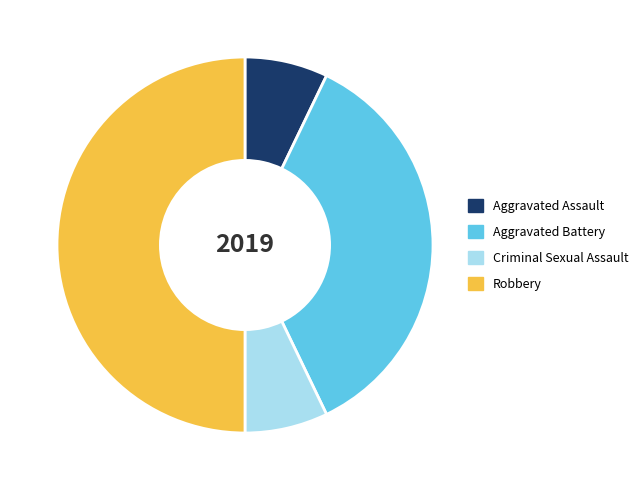

Which category has the biggest portion of the pie?

Robbery